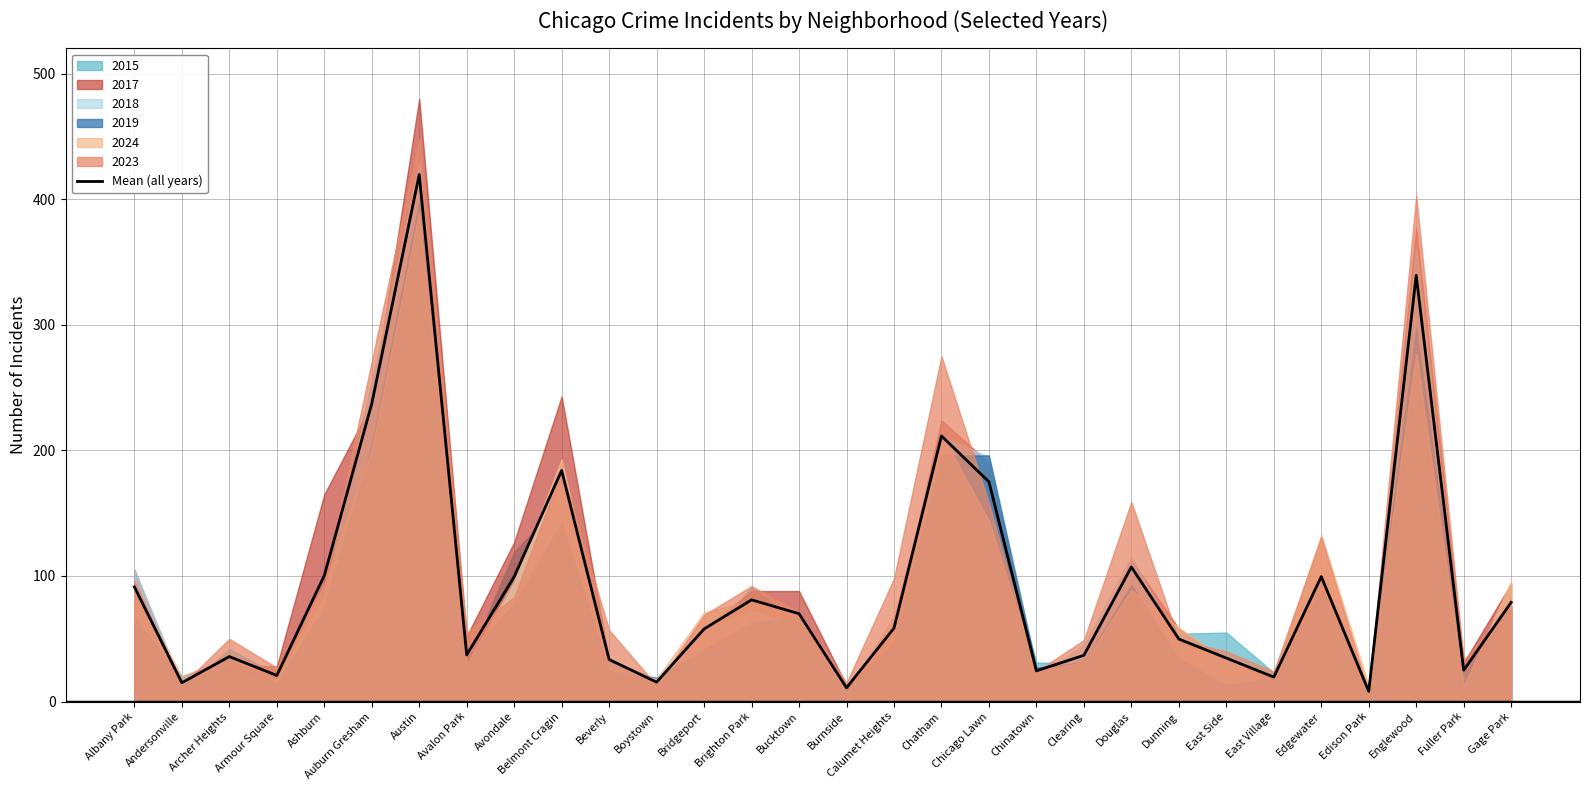

Read the Mean (all years) value at Auburn Gresham.

237.2